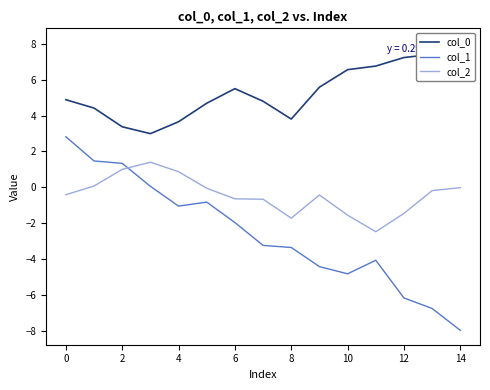

How many negative values does the col_2 series have?

11